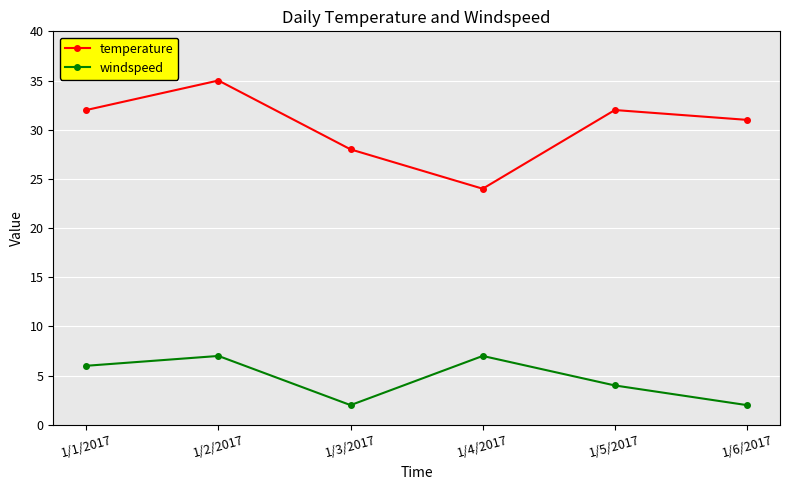

What are all the series names shown in the legend?

temperature, windspeed